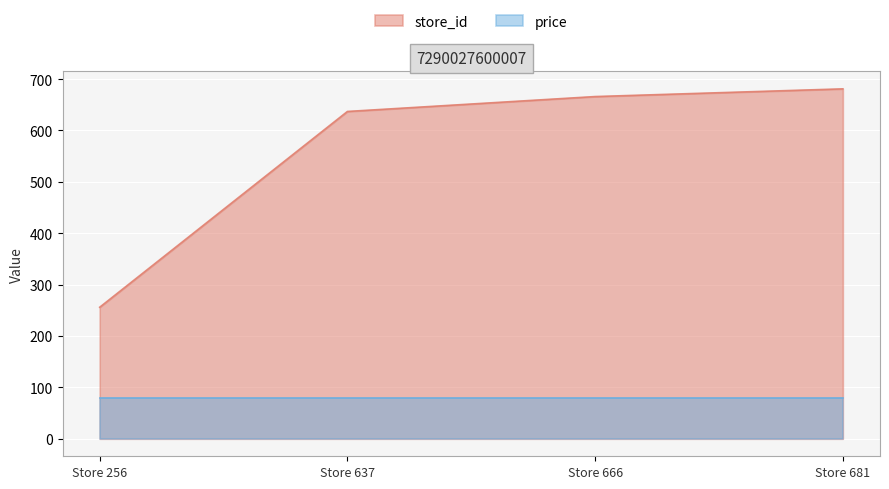

What is the minimum value shown in the chart?

79